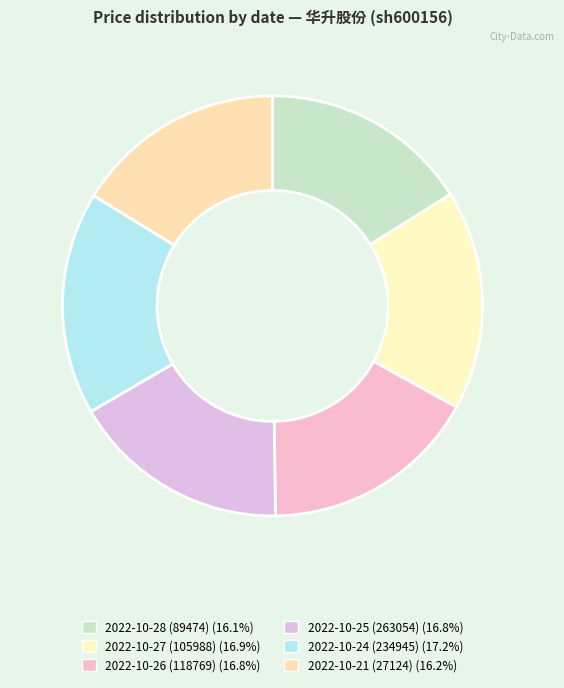

How many slices are in this pie chart?

6